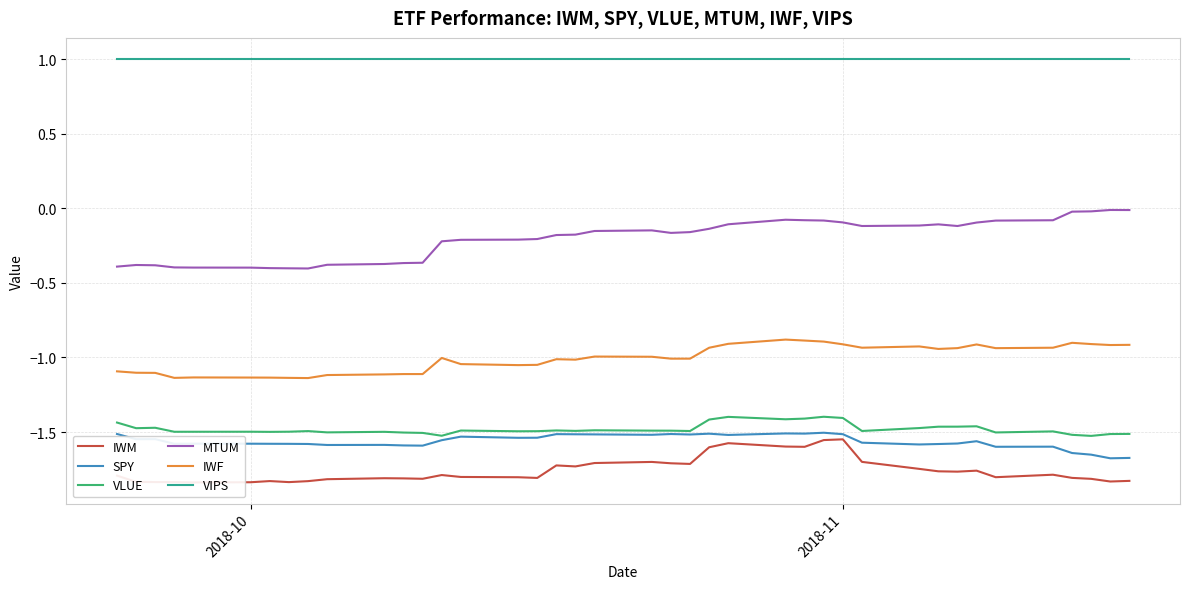

Rank the series by their maximum value, from highest to lowest.

VIPS, MTUM, IWF, VLUE, SPY, IWM